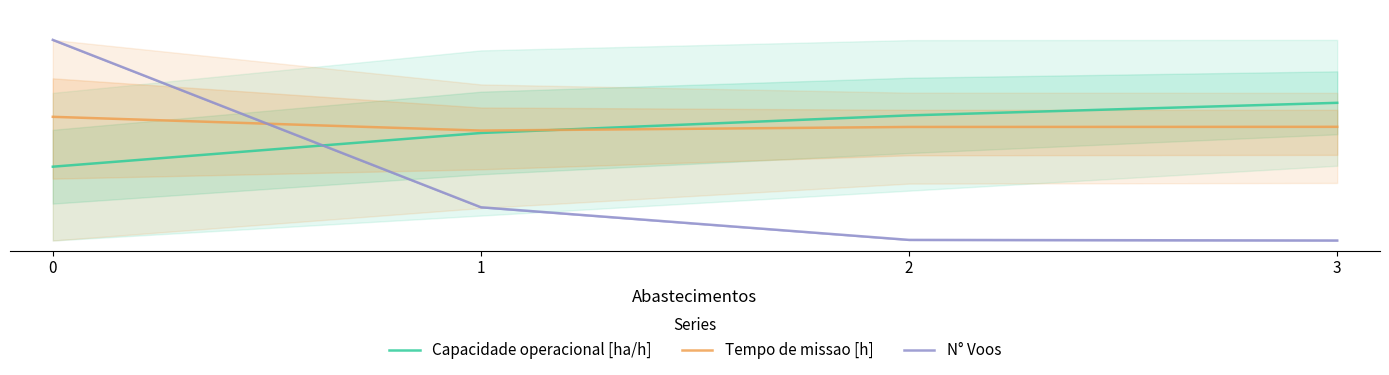

What is the difference between the maximum and minimum values in the Tempo de missao [h] series?

0.1